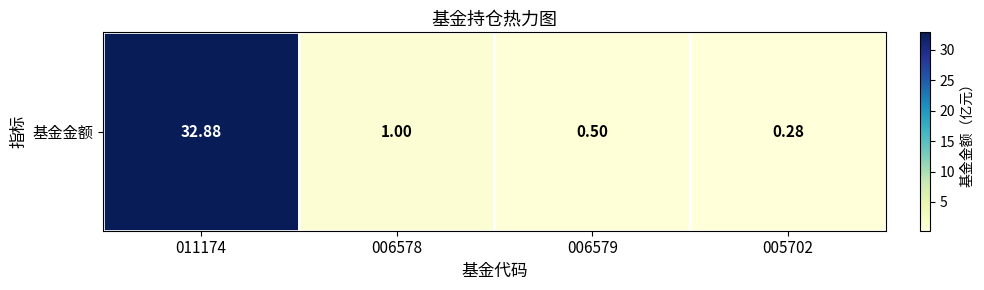

True or false: the data shows 0.3 at 005702.

True